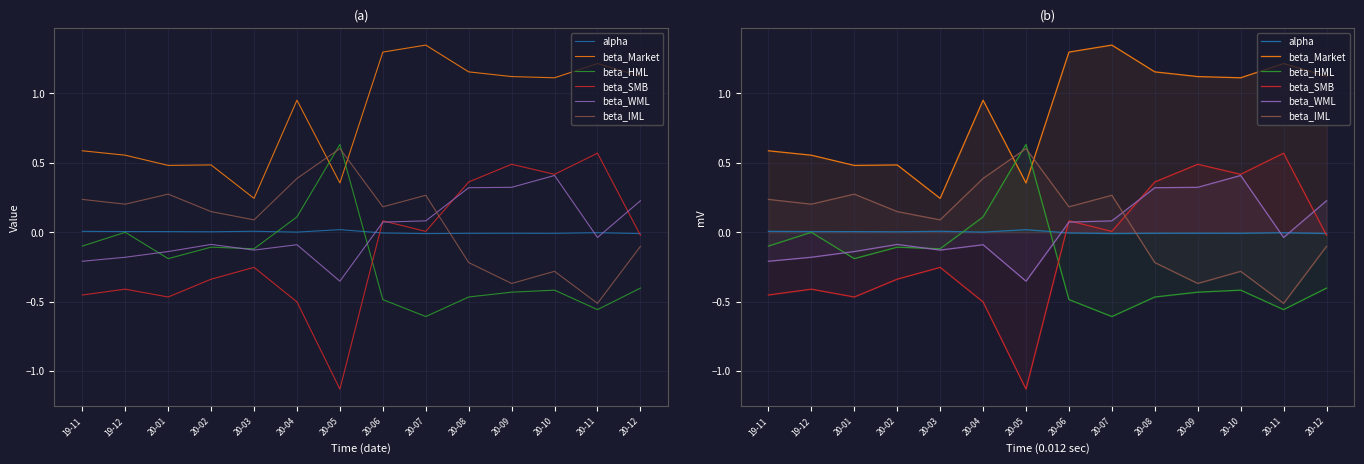

Which series has the widest spread of values?

beta_SMB